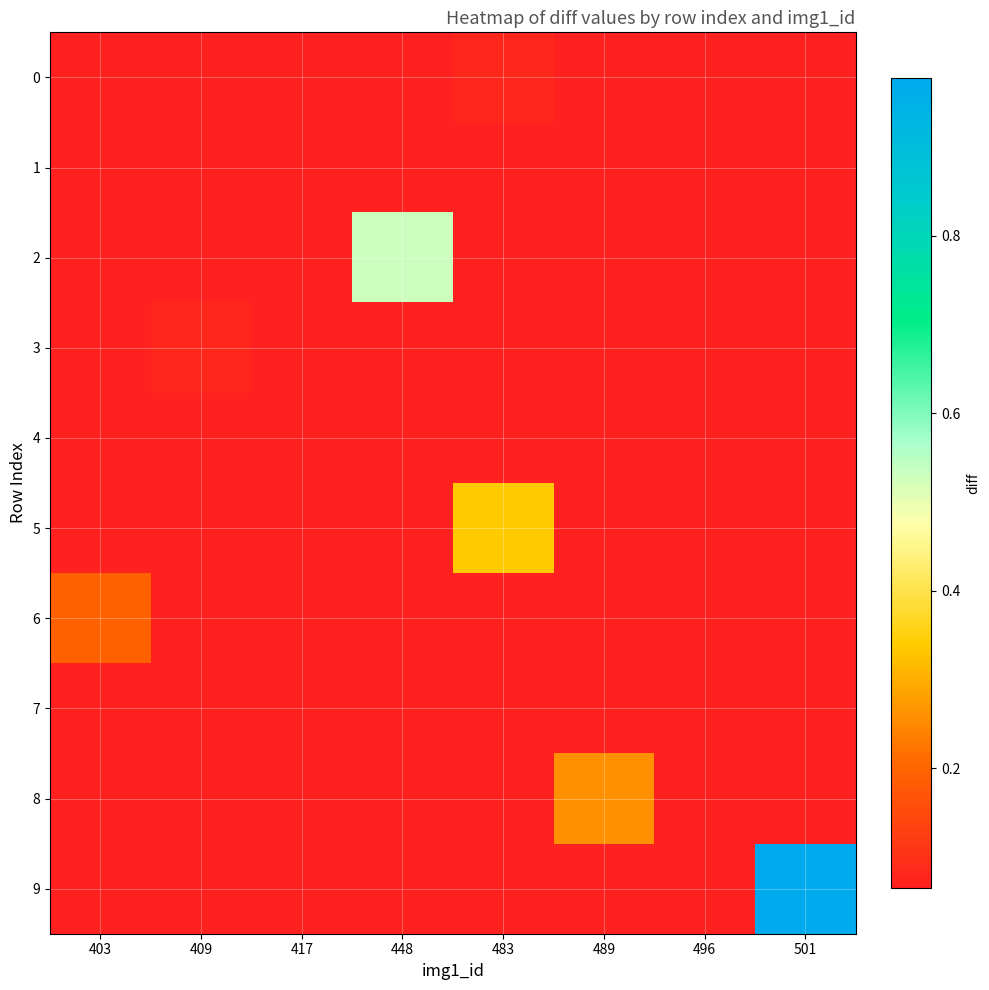

Which label corresponds to the smallest value in the chart?

403